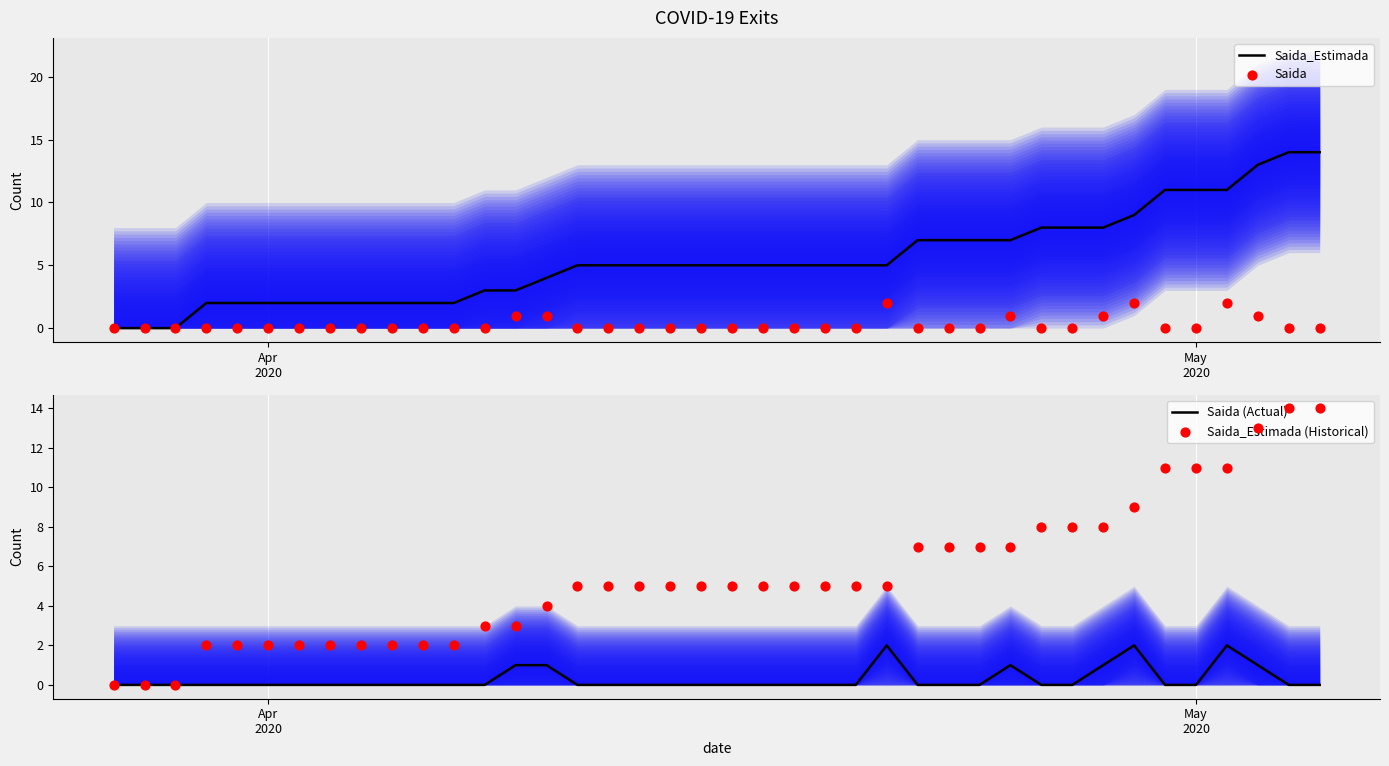

What are all the series names shown in the legend?

Saida_Estimada, Saida, Saida (Actual), Saida_Estimada (Historical)